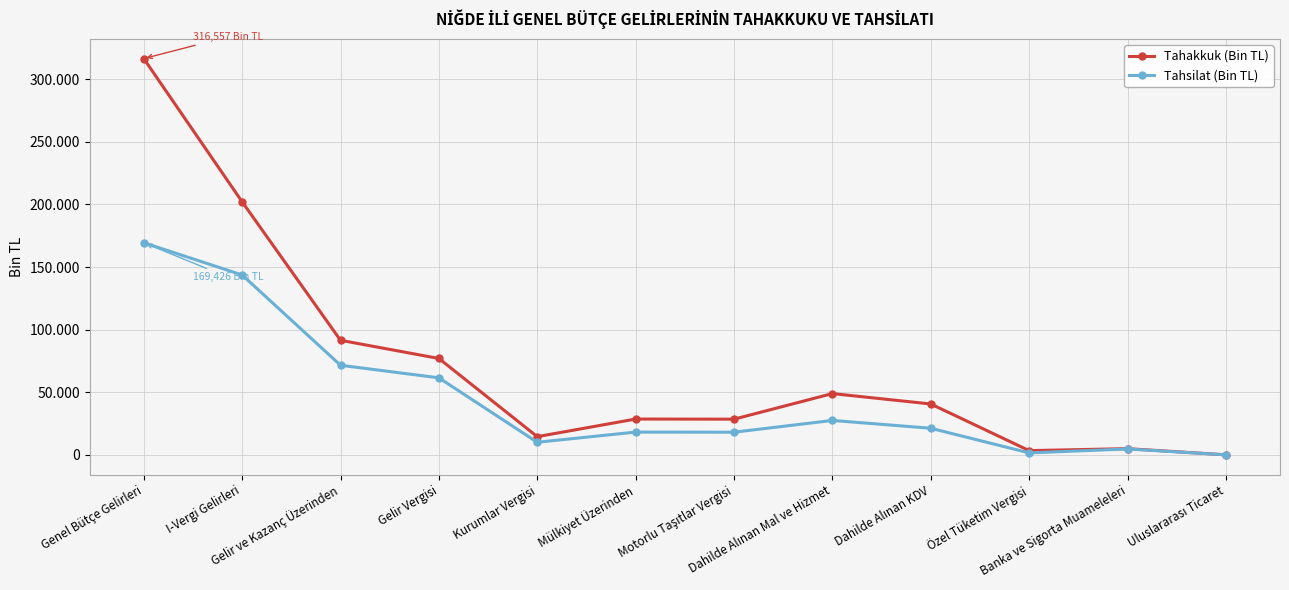

How many interior local peaks does the Tahakkuk (Bin TL) series have?

3